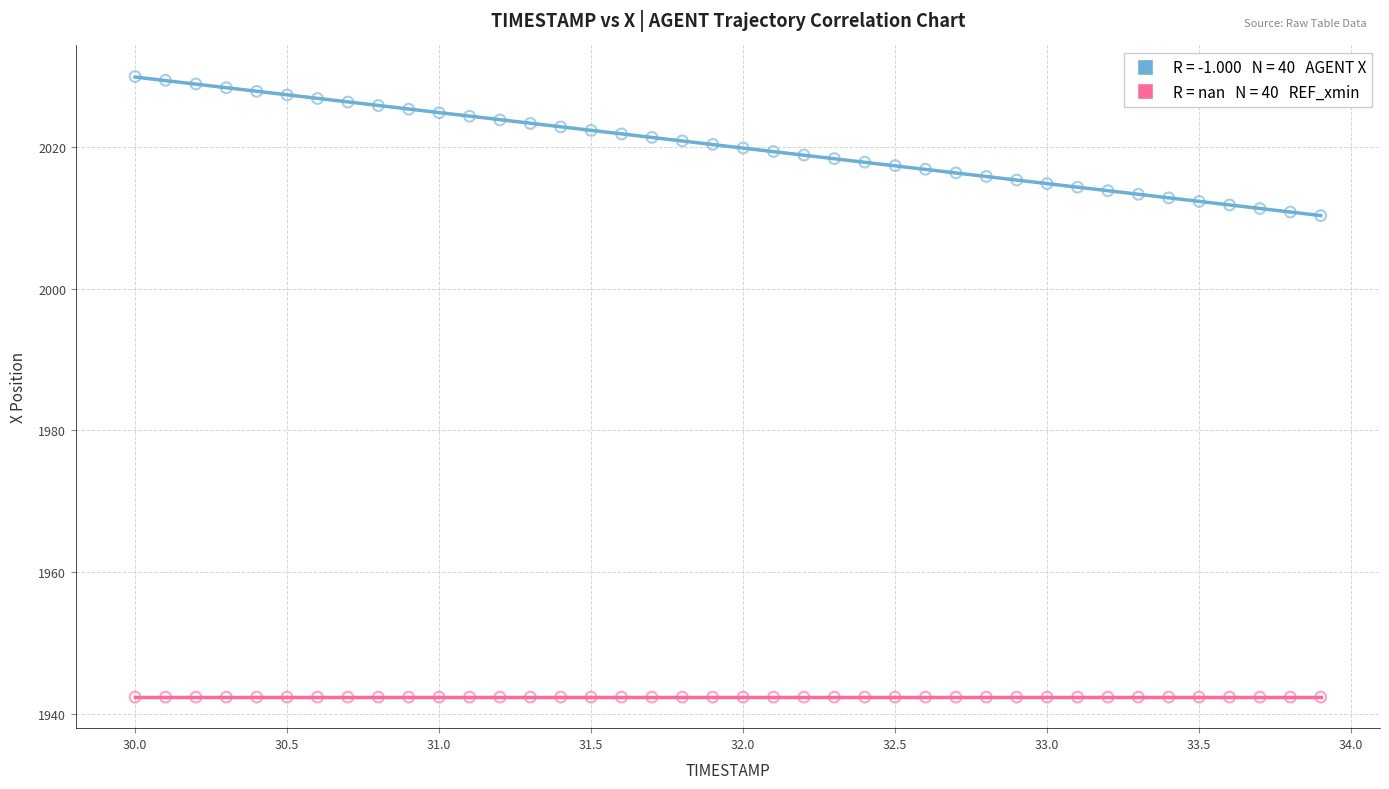

How many data points are displayed?

80